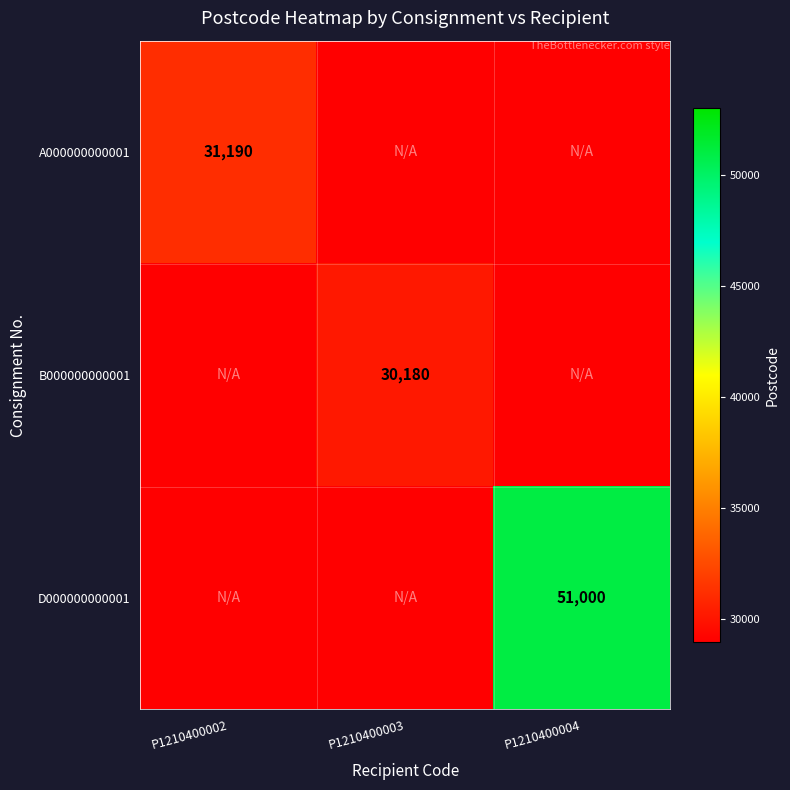

The value of A000000000001 at P1210400002 is 49407. True or false?

False